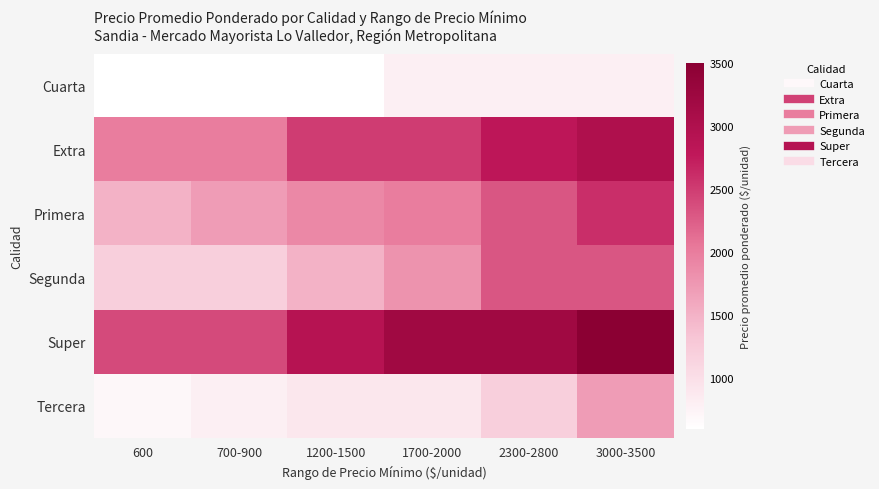

Which category has the lowest value across all series?

600